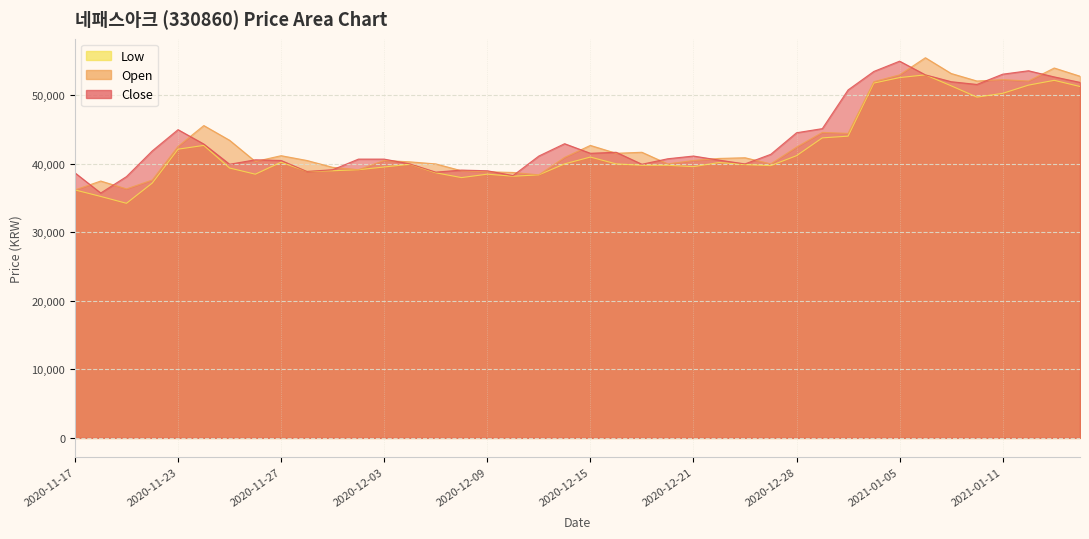

The Close series shows 64818 at 2020-12-15. True or false?

False